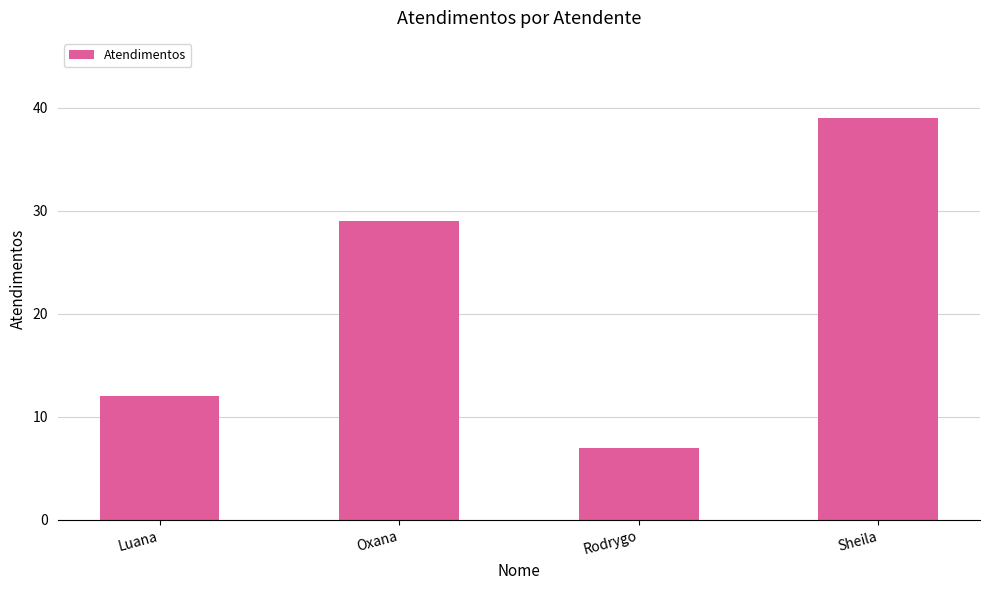

True or false: the data shows 12 at Luana.

True